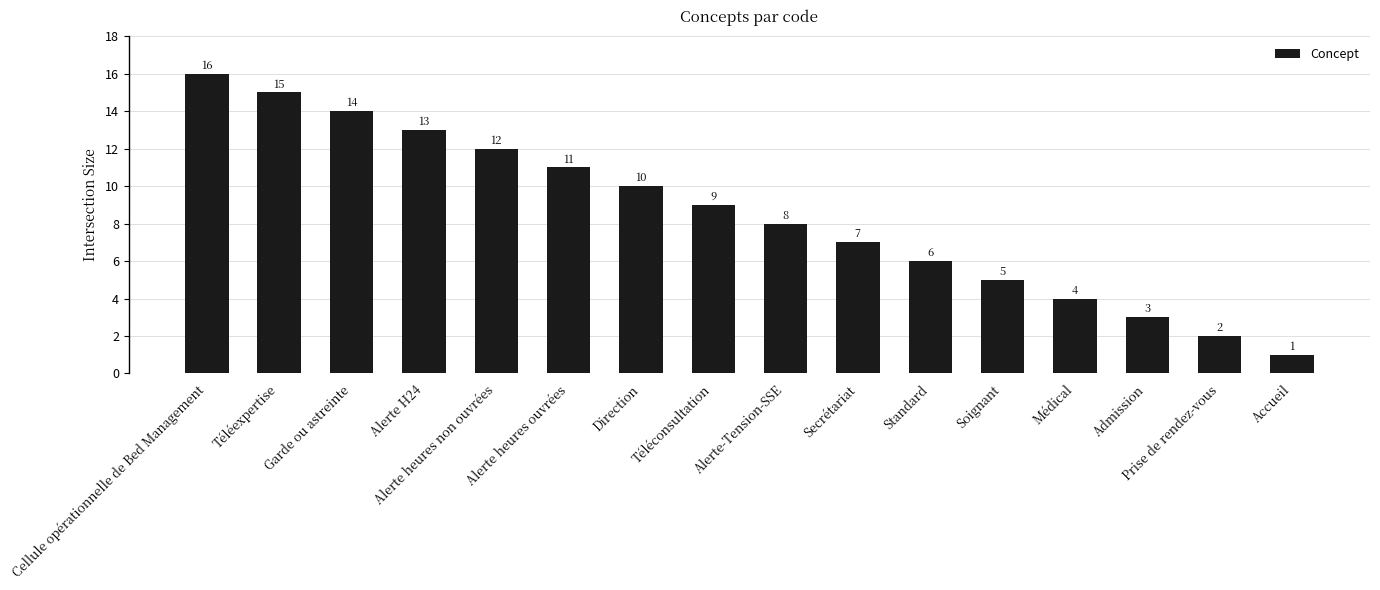

Reading left to right, what are all the values shown in this chart?

Cellule opérationnelle de Bed Management=16	Téléexpertise=15	Garde ou astreinte=14	Alerte H24=13	Alerte heures non ouvrées=12	Alerte heures ouvrées=11	Direction=10	Téléconsultation=9	Alerte-Tension-SSE=8	Secrétariat=7	Standard=6	Soignant=5	Médical=4	Admission=3	Prise de rendez-vous=2	Accueil=1